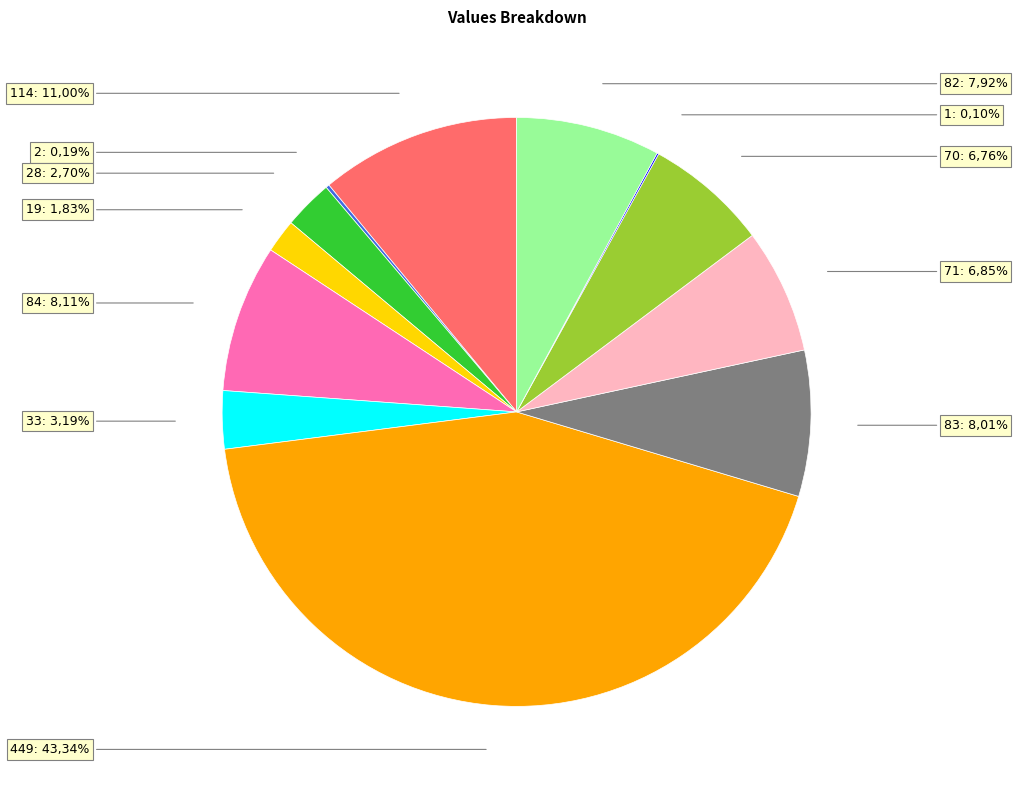

Is it true that 70 is 7% of the pie?

True